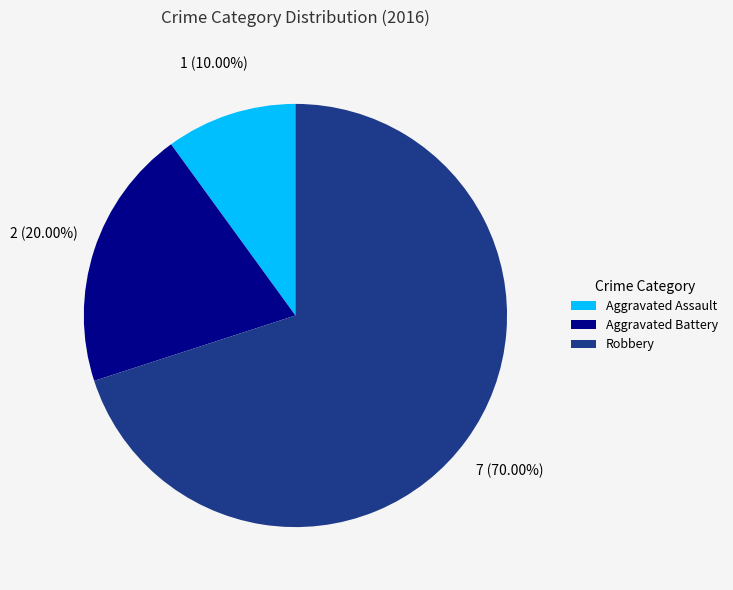

Which category has the biggest portion of the pie?

Robbery